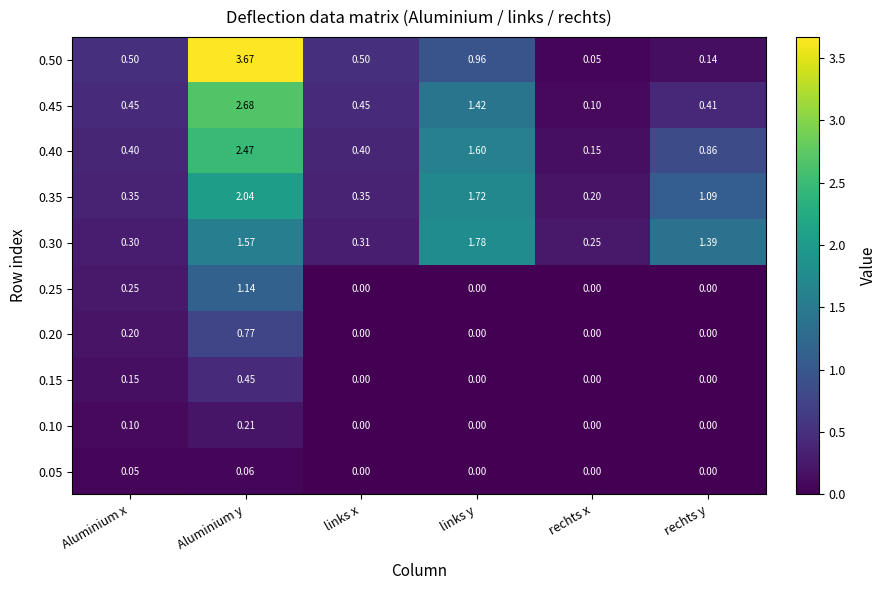

At which category is the sum across all series the highest?

Aluminium y